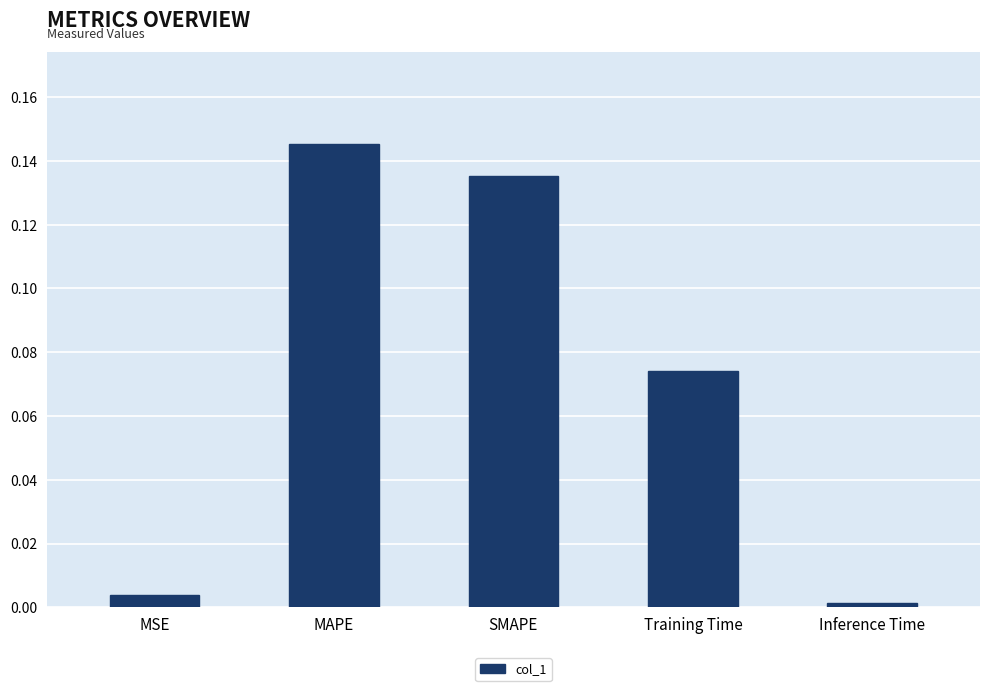

What is the sum of all values?

0.4